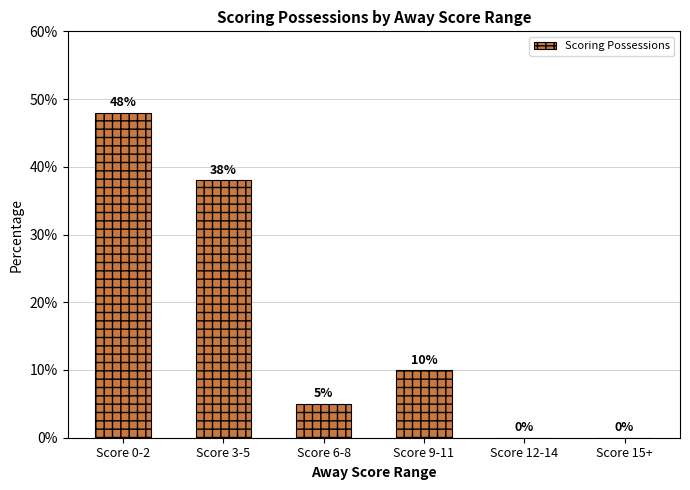

What is the change in value from Score 6-8 to Score 9-11?

+5